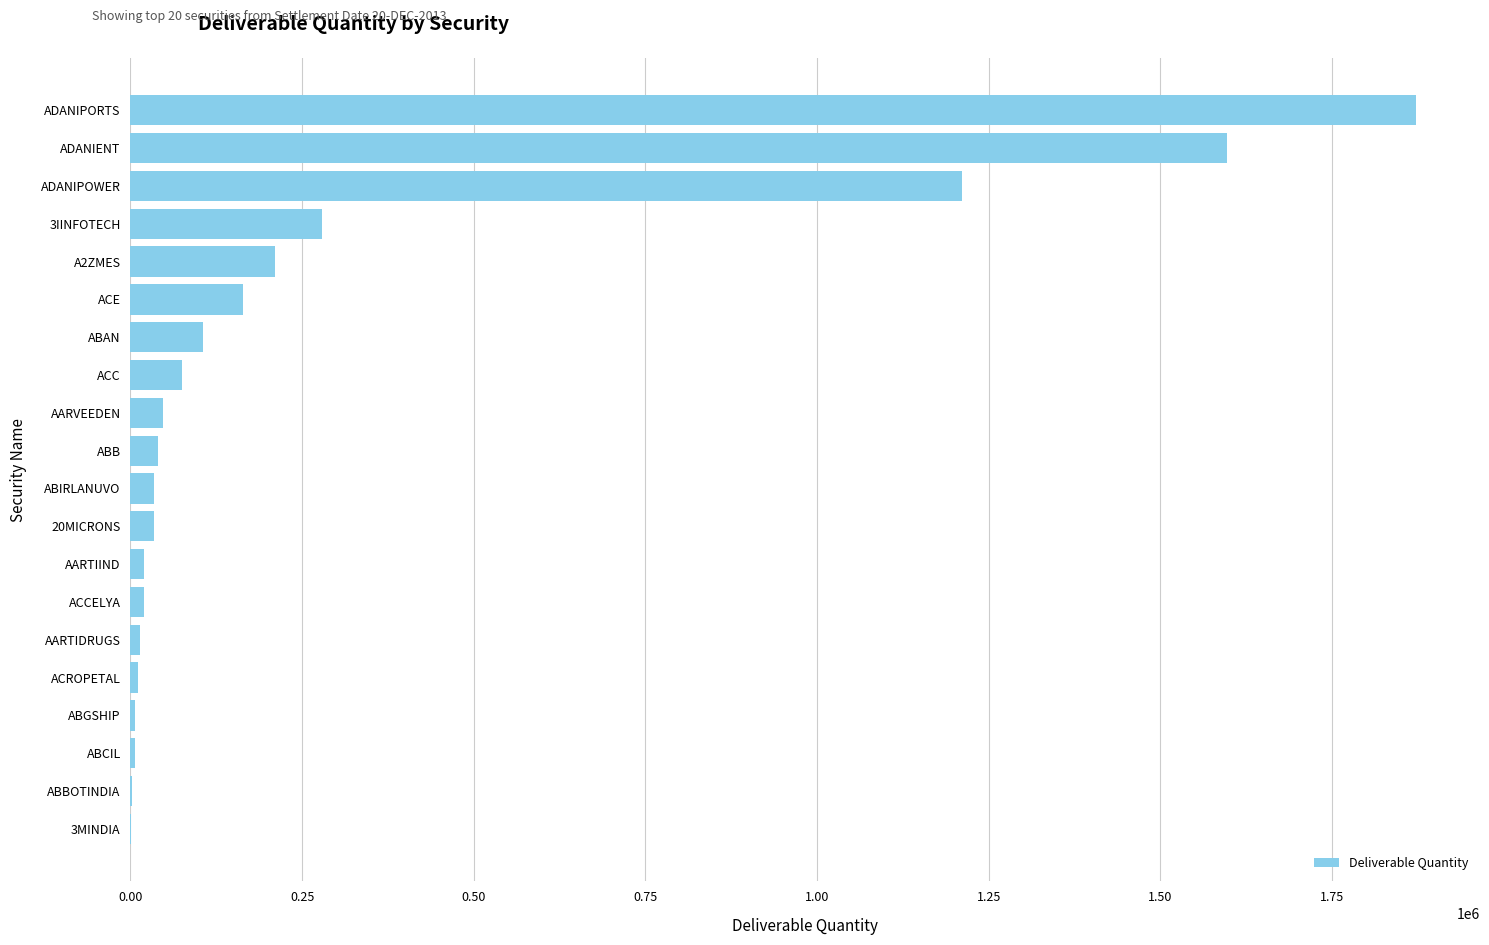

At which label is the value closest to 936012?

ADANIPOWER